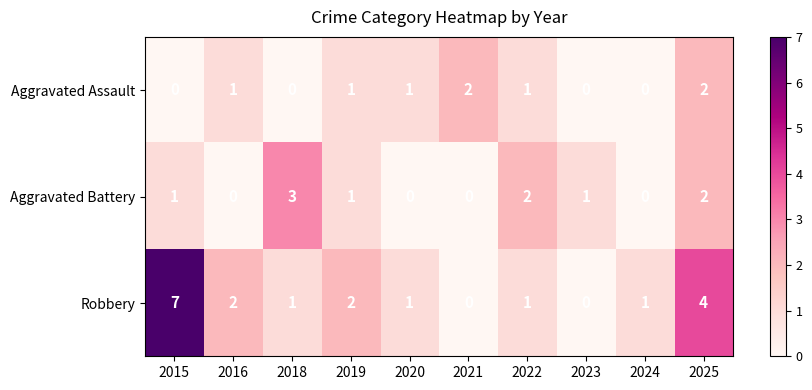

List the series in order of their peak value, highest first.

Robbery, Aggravated Battery, Aggravated Assault